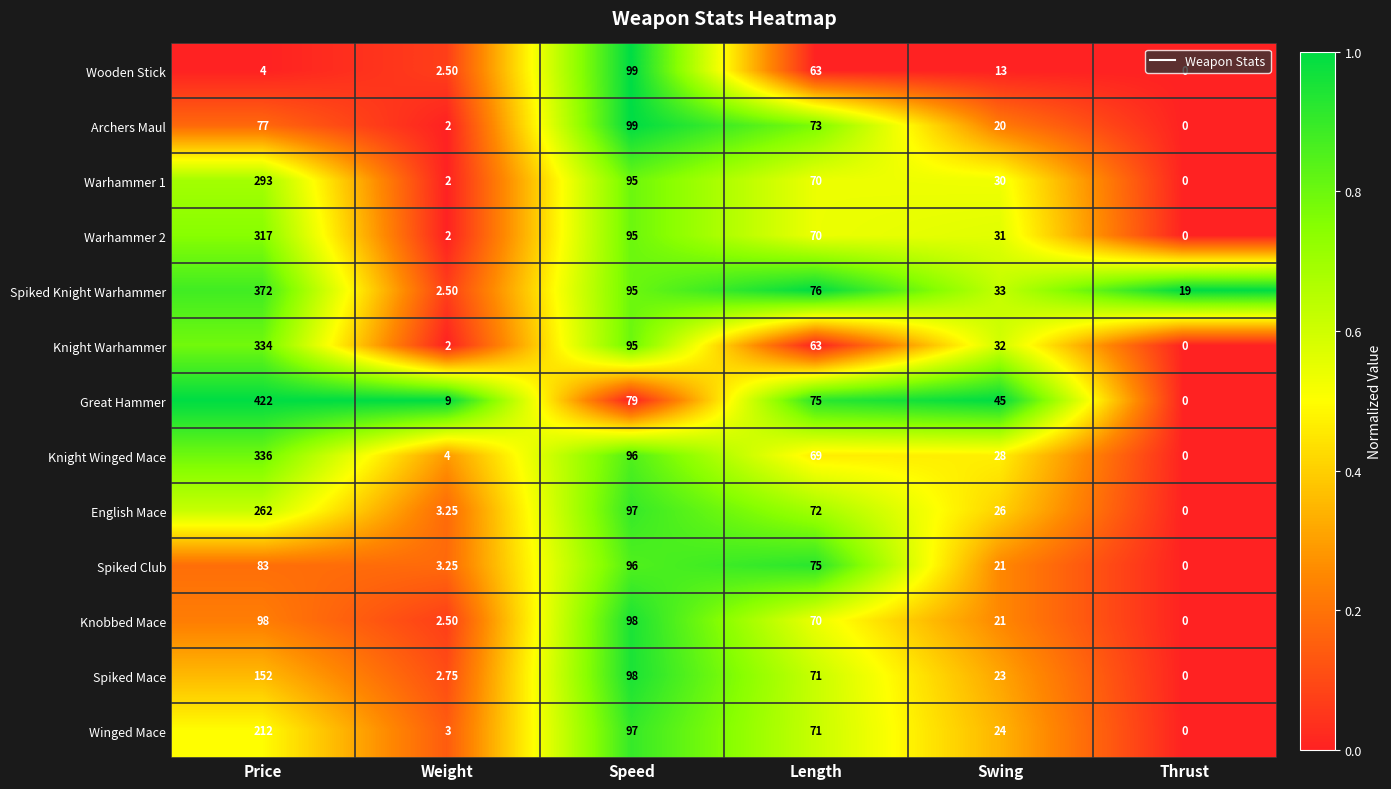

Where is Warhammer 1 nearest to the value 146?

Speed